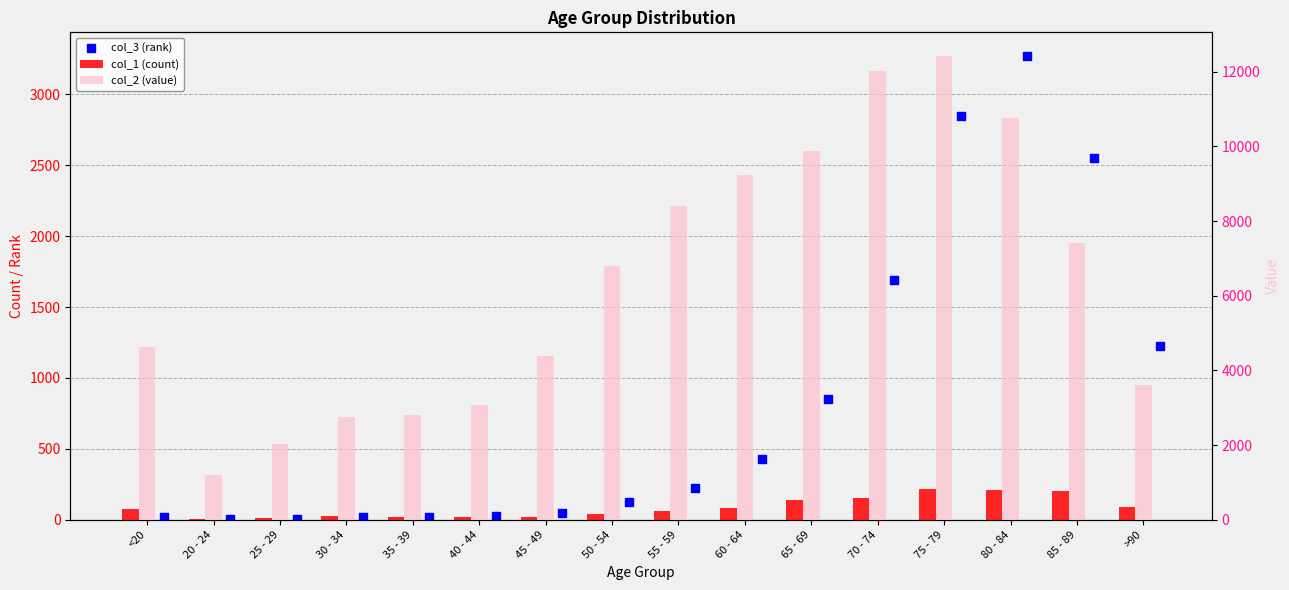

Which series has the widest spread of Y values?

col_2 (value)